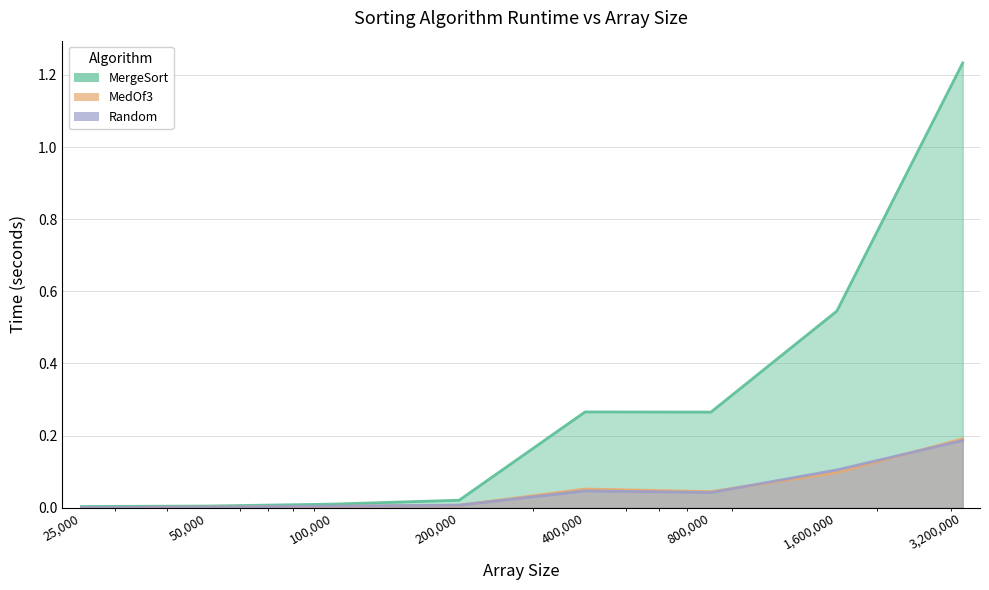

Where is the first local maximum for MedOf3?

400000